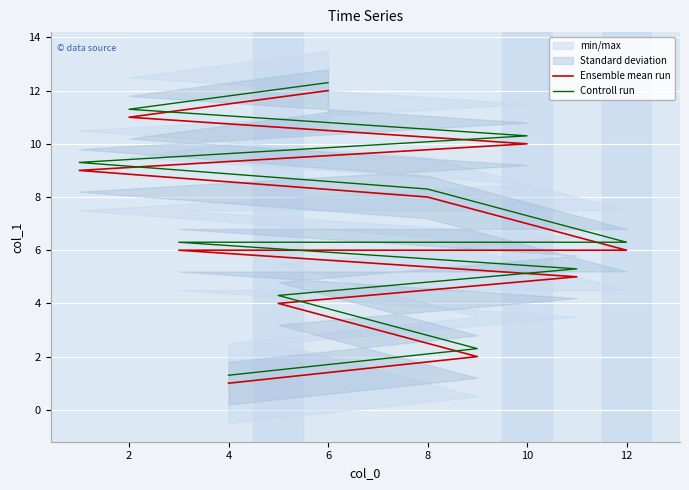

The value of Controll run at 12 is 6.3. True or false?

True